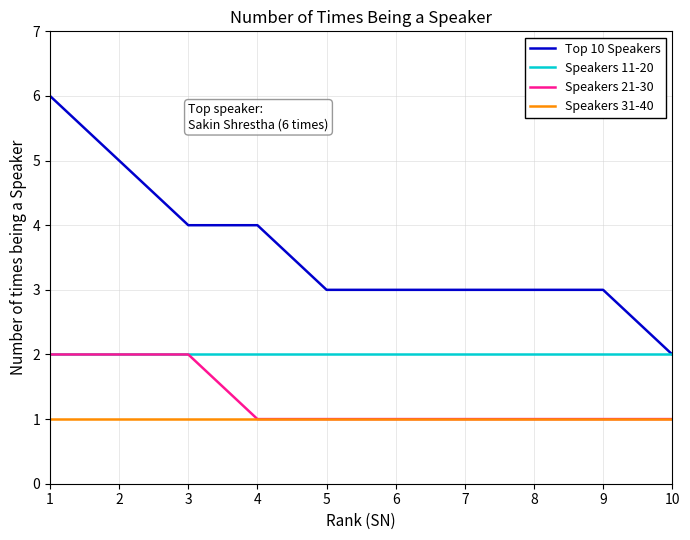

Which series has the largest range (max minus min)?

Top 10 Speakers